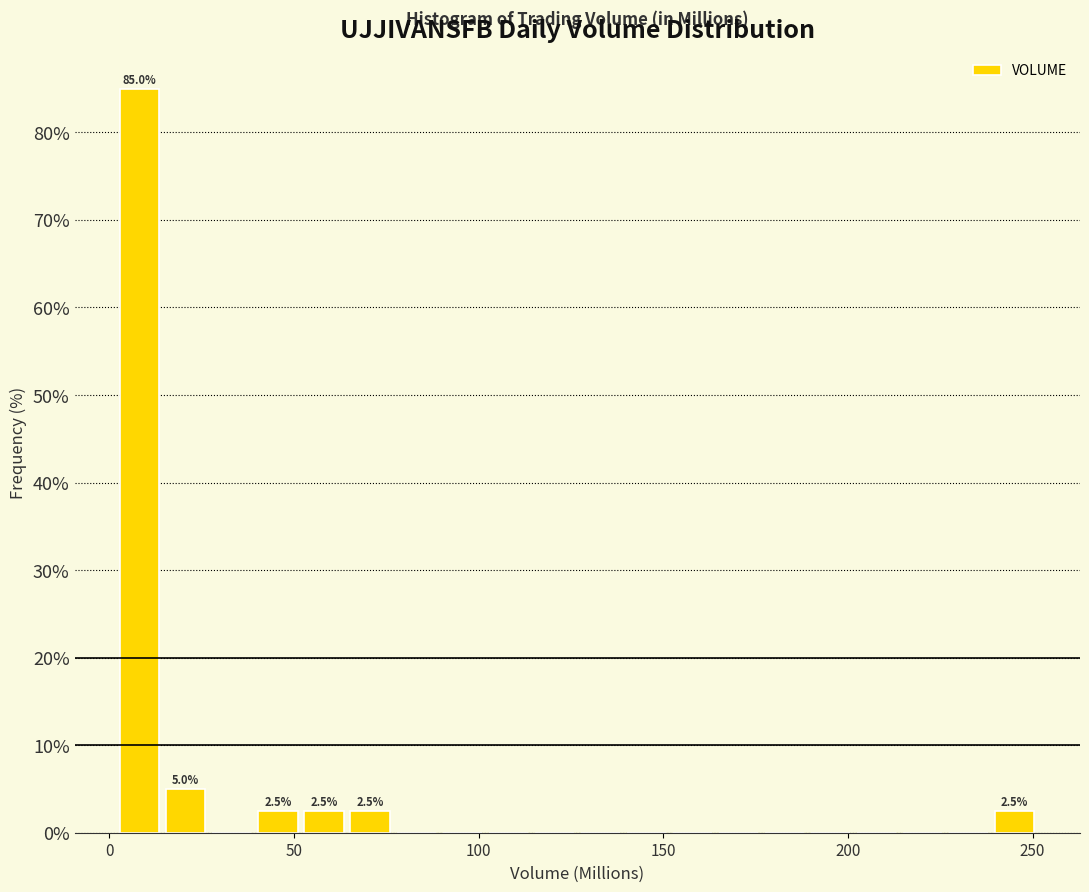

Around what value on the x-axis is the tallest bar? Give the approximate position of its centre, as read against the axis.

10